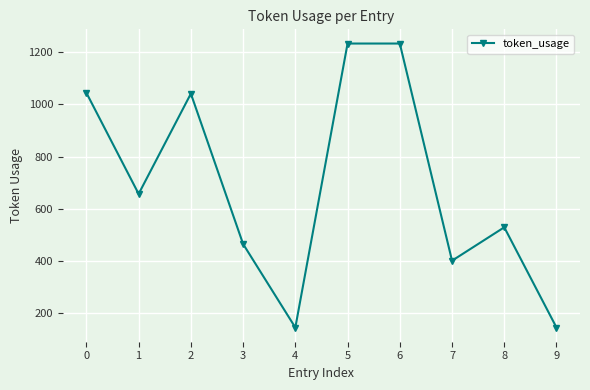

What is the difference between the values at 2 and 8?

512